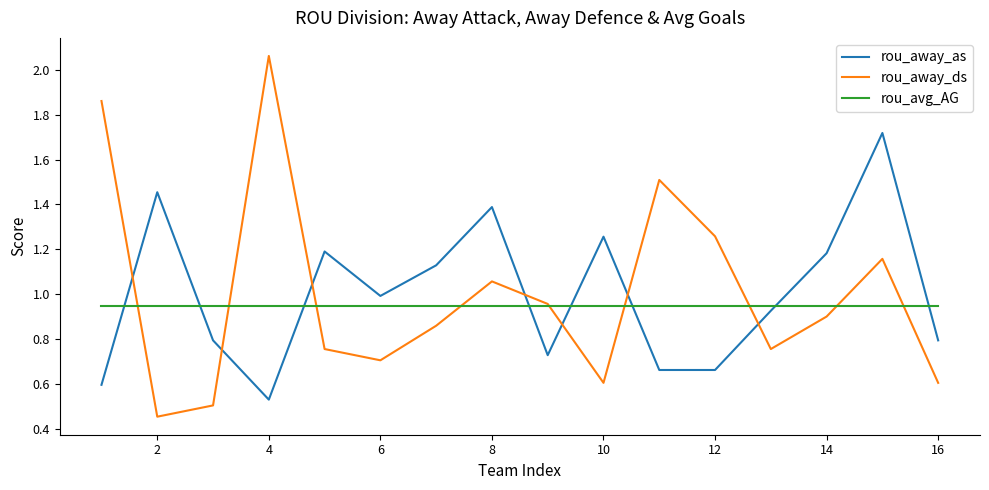

How many times do rou_away_ds and rou_away_as cross each other?

7